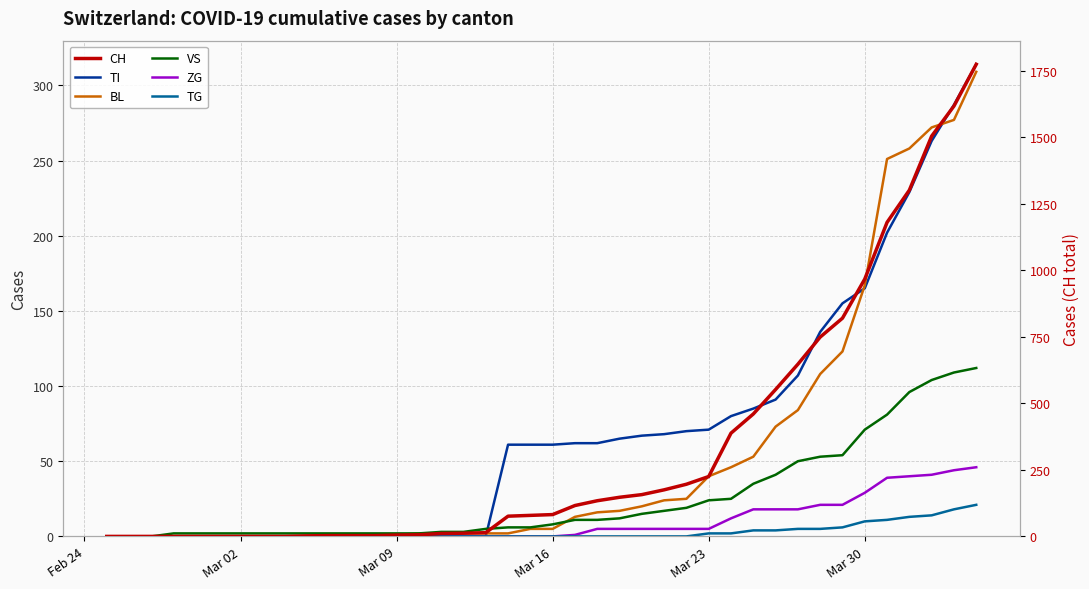

How many lines are shown in the chart?

6